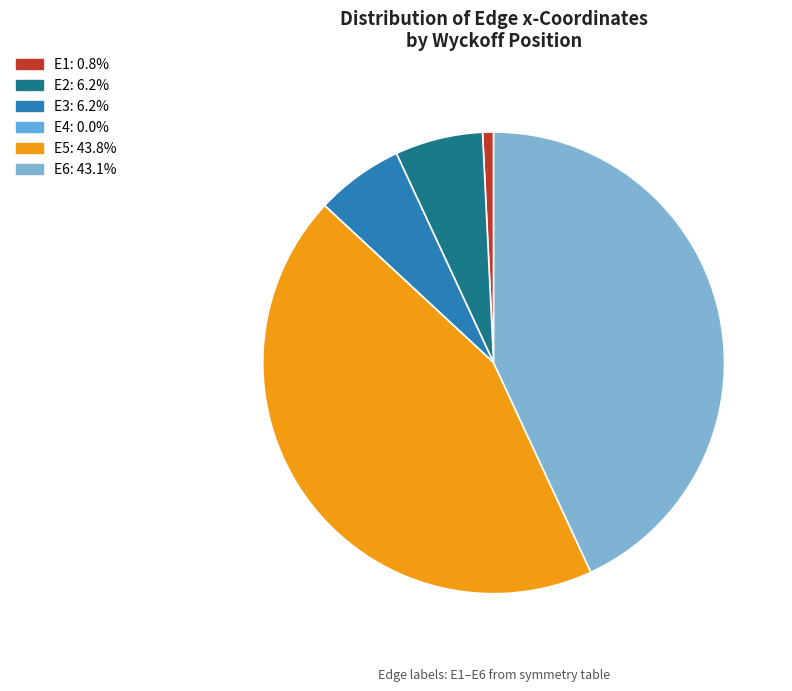

To the nearest percent, what is the difference between the E6 and E3 slice percentages?

37%